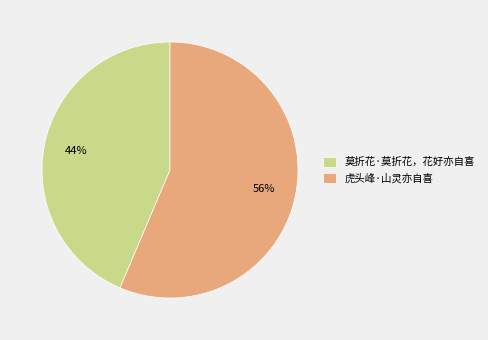

Which category has the biggest portion of the pie?

虎头峰·山灵亦自喜